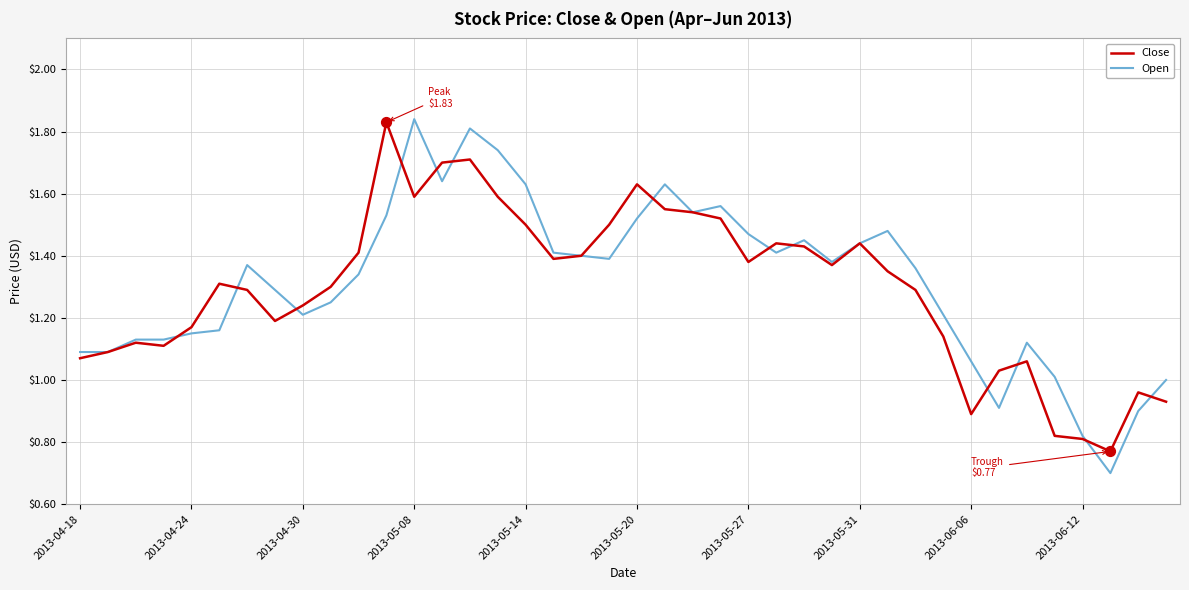

What is the smallest value displayed?

0.7